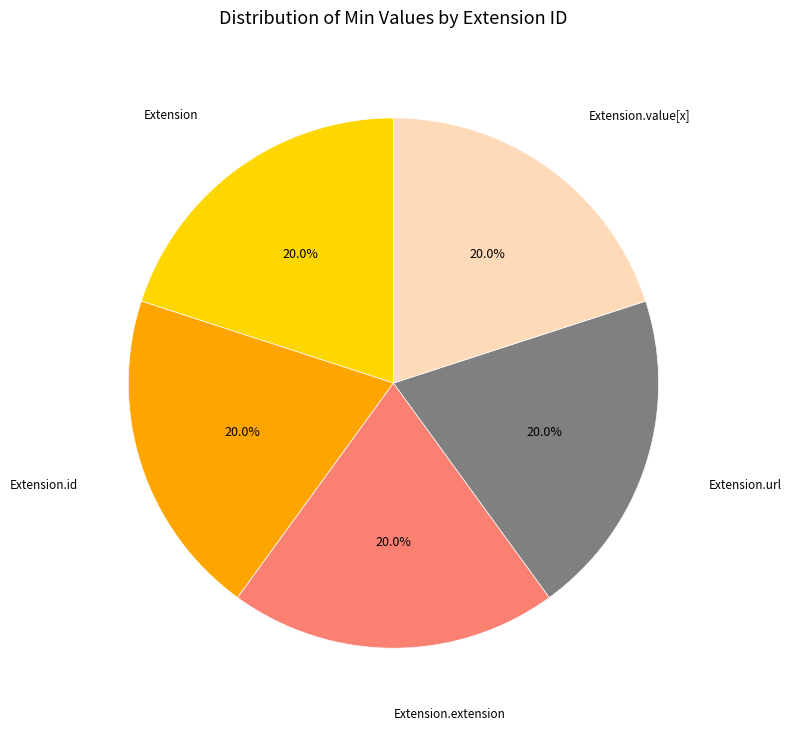

Approximately how many times larger is the value at Extension.value[x] compared to Extension.extension?

1.0